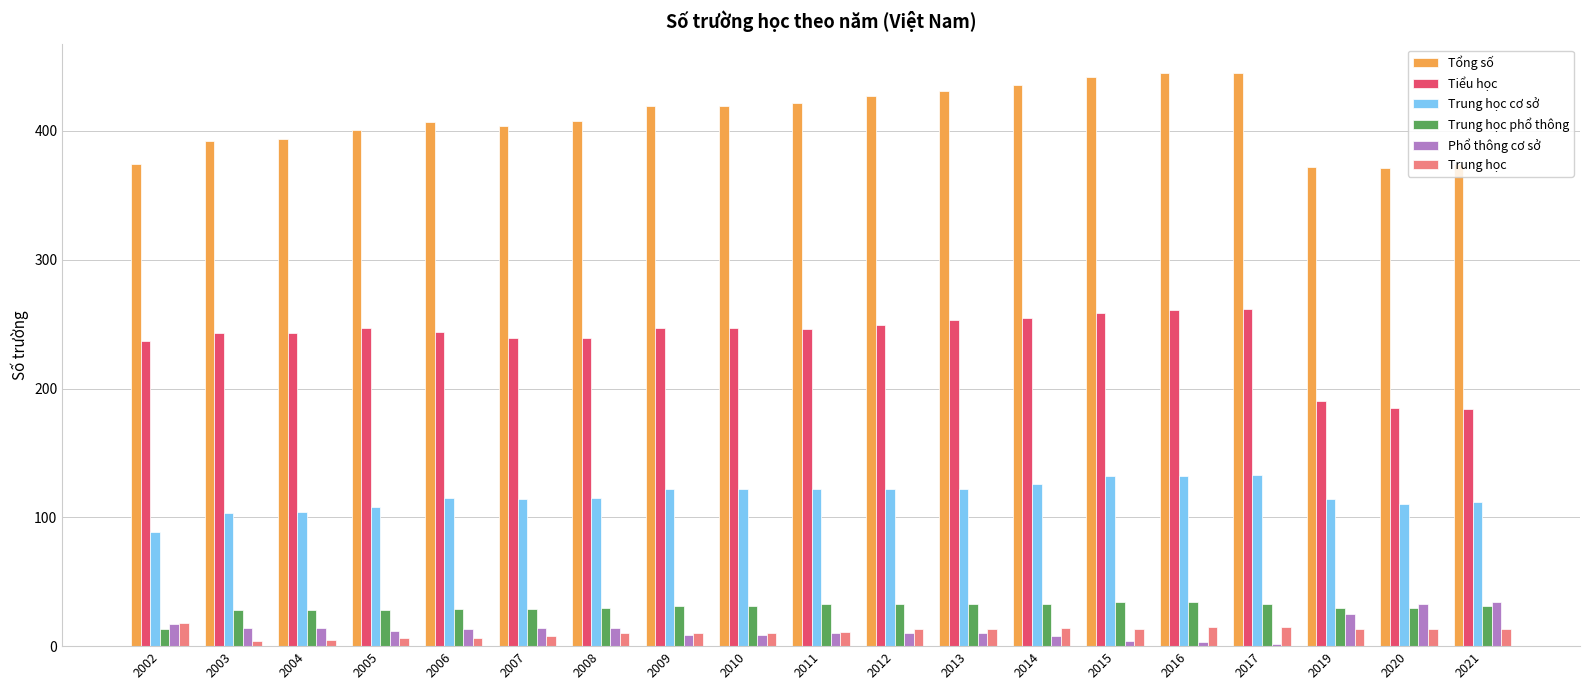

What is the maximum value for Trung học phổ thông?

34